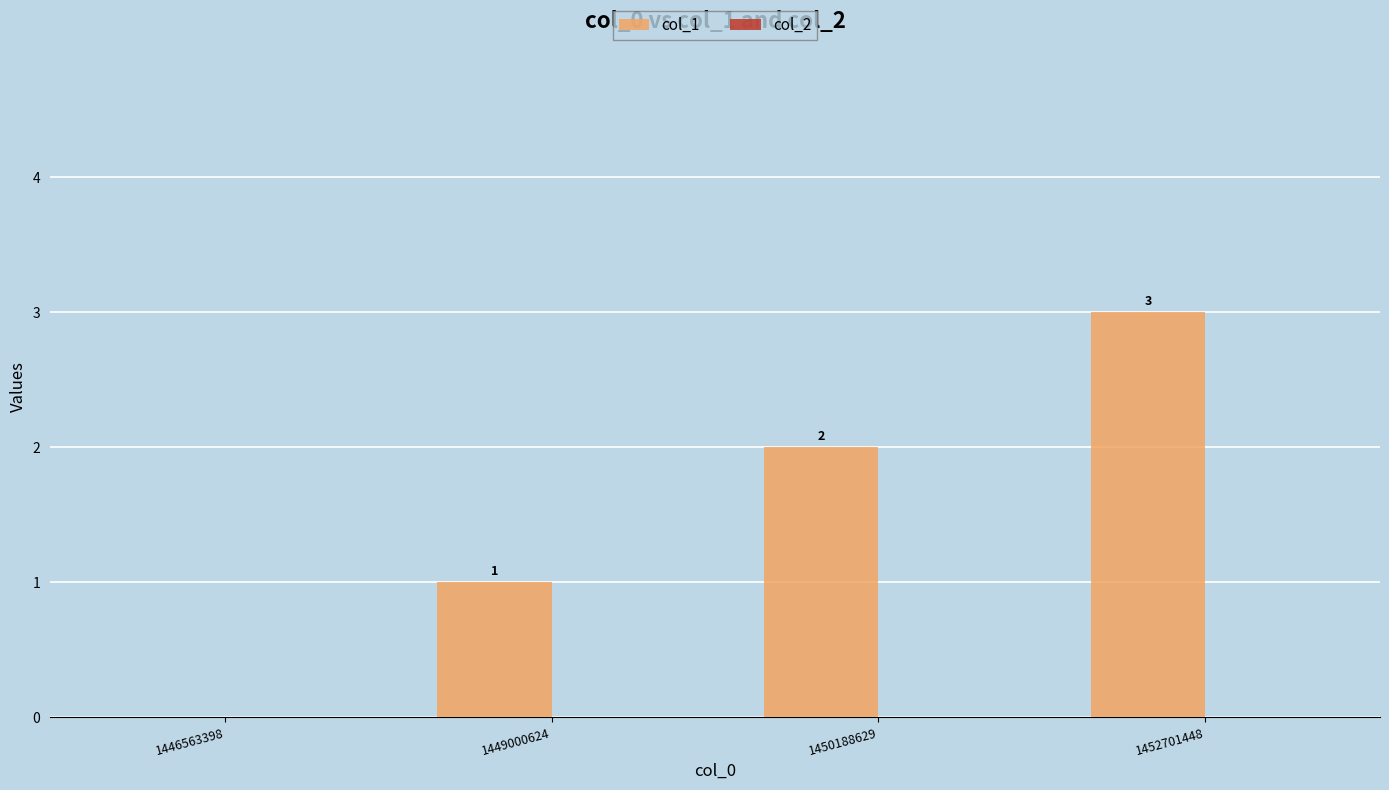

What is the sum of the values at 1452701448 and 1449000624?

4